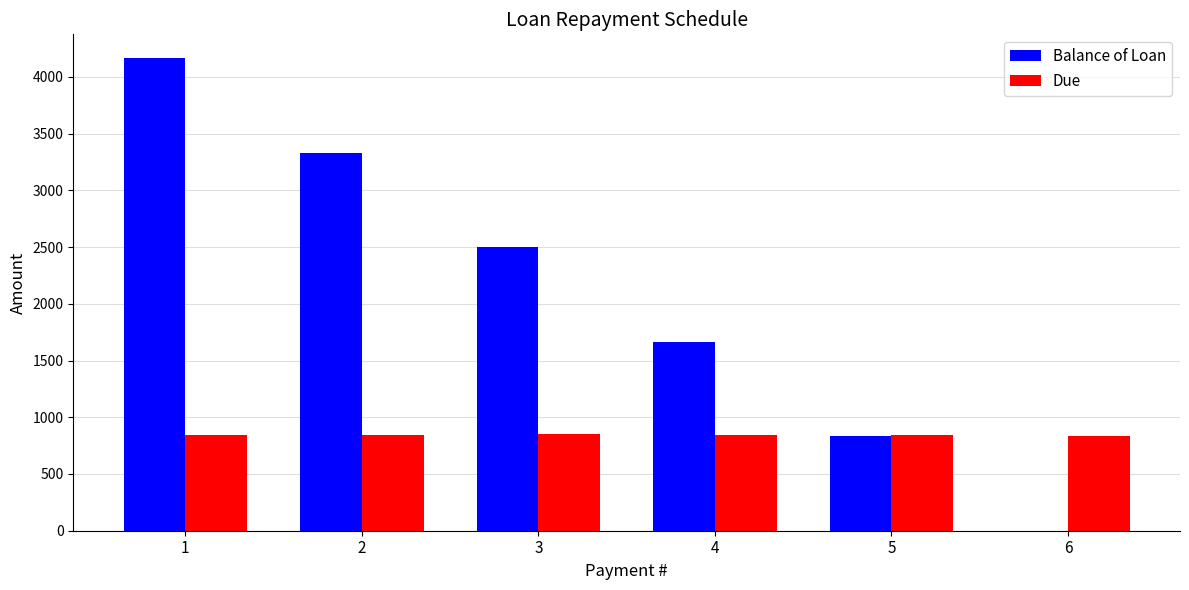

What is the highest value of the Balance of Loan series?

4166.7